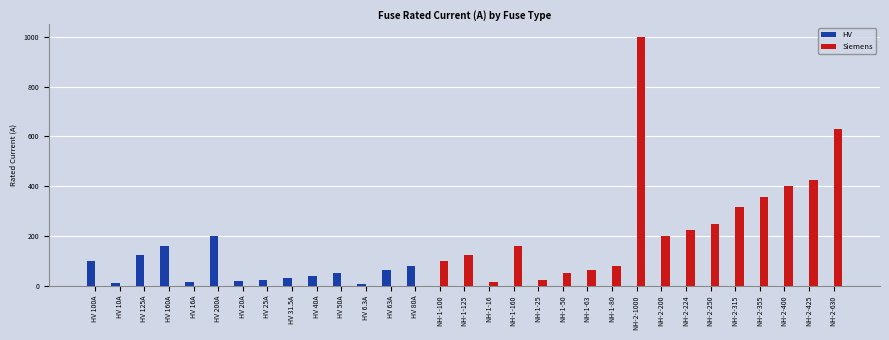

Between NH-2-400 and NH-2-630, which series saw the biggest shift?

Siemens